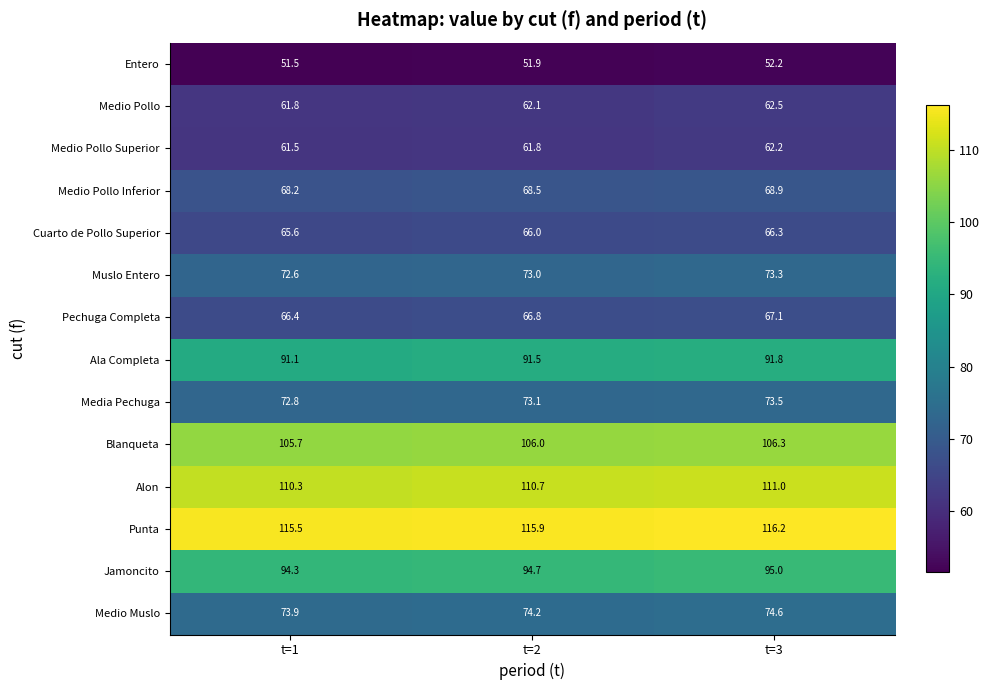

The Medio Pollo Inferior series shows 17.6 at t=1. True or false?

False